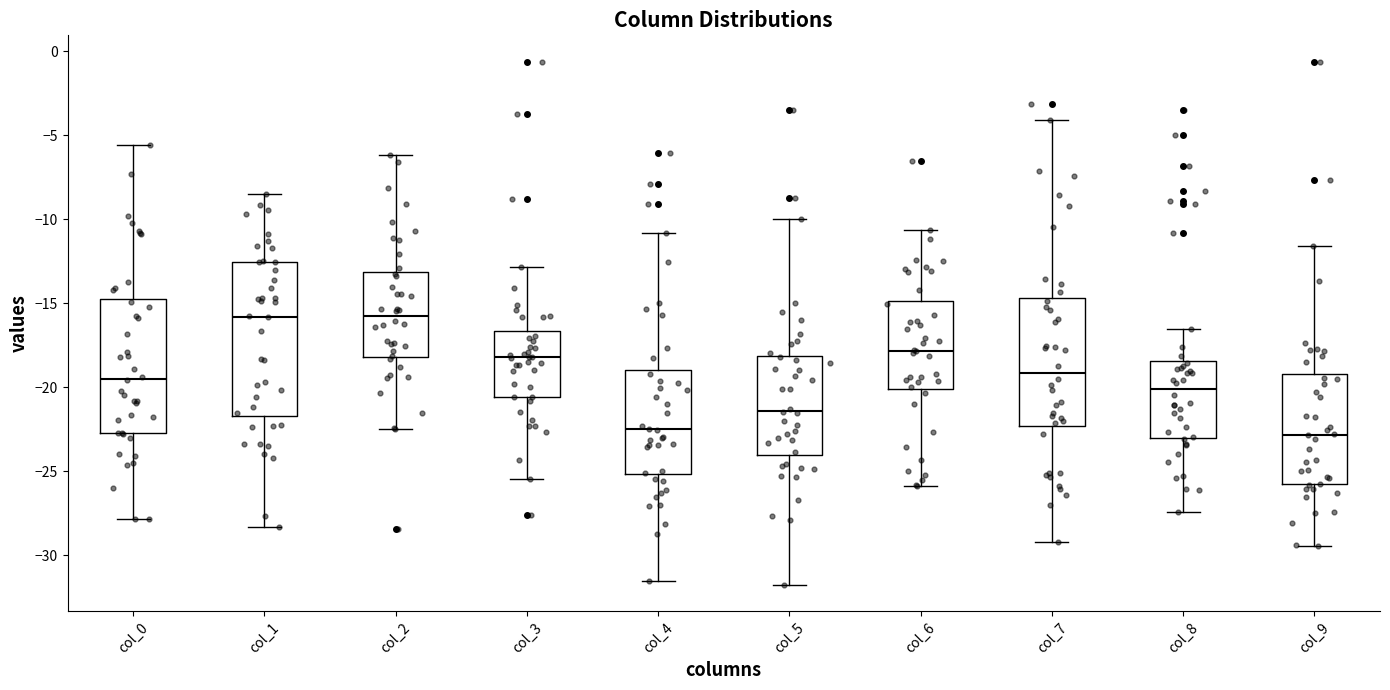

Reading left to right, read every box against the y-axis: the position of its median line, the range the box covers, and the ends of its whiskers. The values are not printed on the chart, so give them approximately, as read against the axis.

col_0: median -19.5, box -22.5 to -14.5, whiskers -28.0 to -5.5
col_1: median -16.0, box -21.5 to -12.5, whiskers -28.5 to -8.5
col_2: median -16.0, box -18.0 to -13.0, whiskers -22.5 to -6.0
col_3: median -18.0, box -20.5 to -16.5, whiskers -25.5 to -13.0
col_4: median -22.5, box -25.0 to -19.0, whiskers -31.5 to -11.0
col_5: median -21.5, box -24.0 to -18.0, whiskers -32.0 to -10.0
col_6: median -18.0, box -20.0 to -15.0, whiskers -26.0 to -10.5
col_7: median -19.0, box -22.5 to -14.5, whiskers -29.0 to -4.0
col_8: median -20.0, box -23.0 to -18.5, whiskers -27.5 to -16.5
col_9: median -23.0, box -26.0 to -19.0, whiskers -29.5 to -11.5